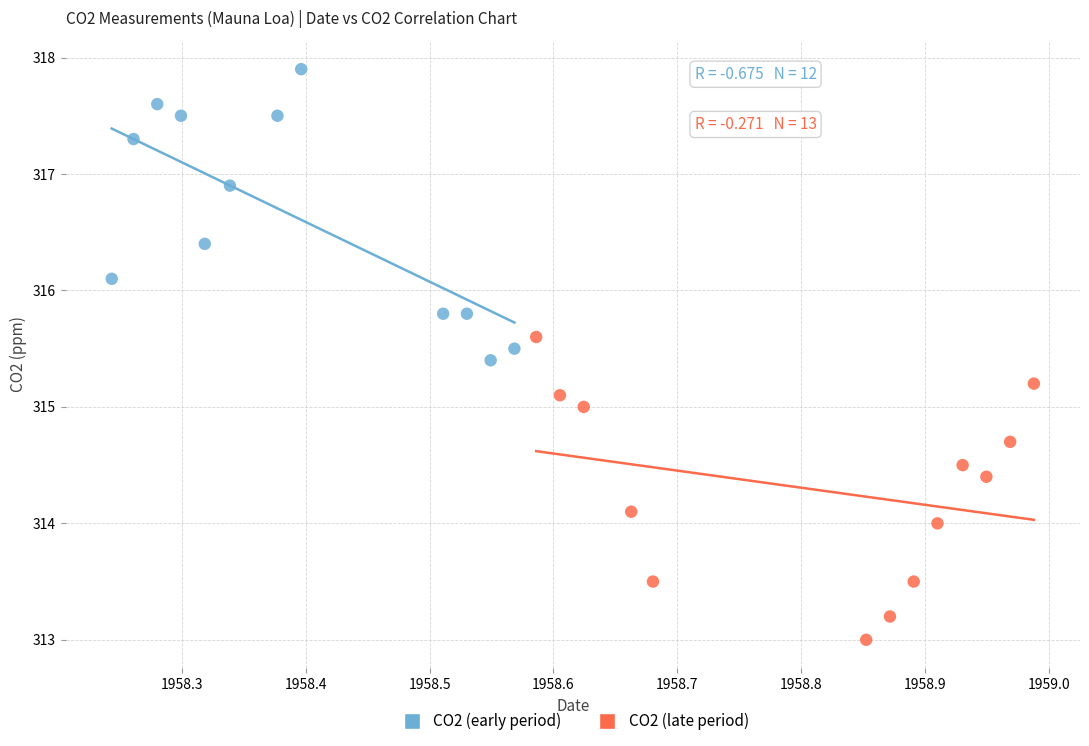

Which series contains the lowest Y value?

CO2 (late period)